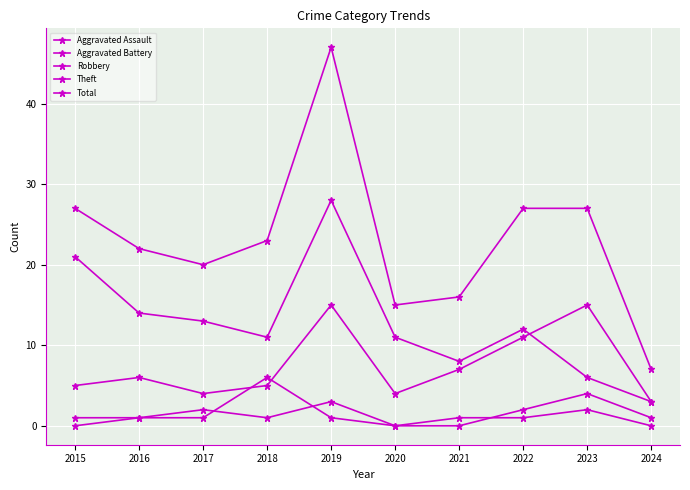

How many interior local valleys does the Aggravated Battery series have?

1